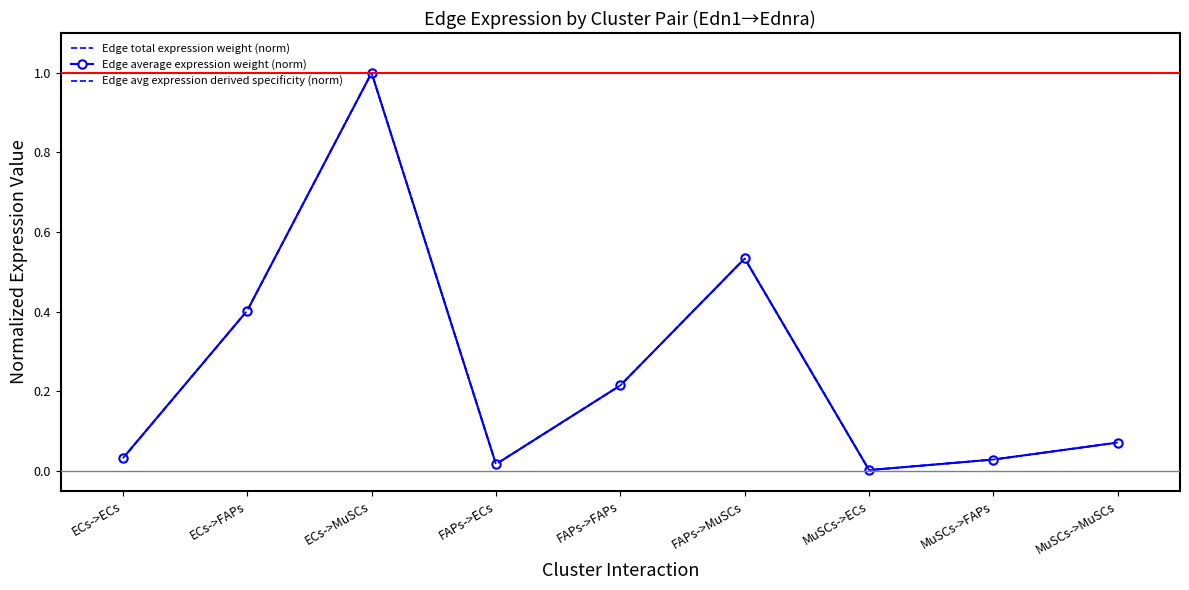

True or false: Edge total expression weight (norm) and Edge average expression weight (norm) intersect in this chart.

False